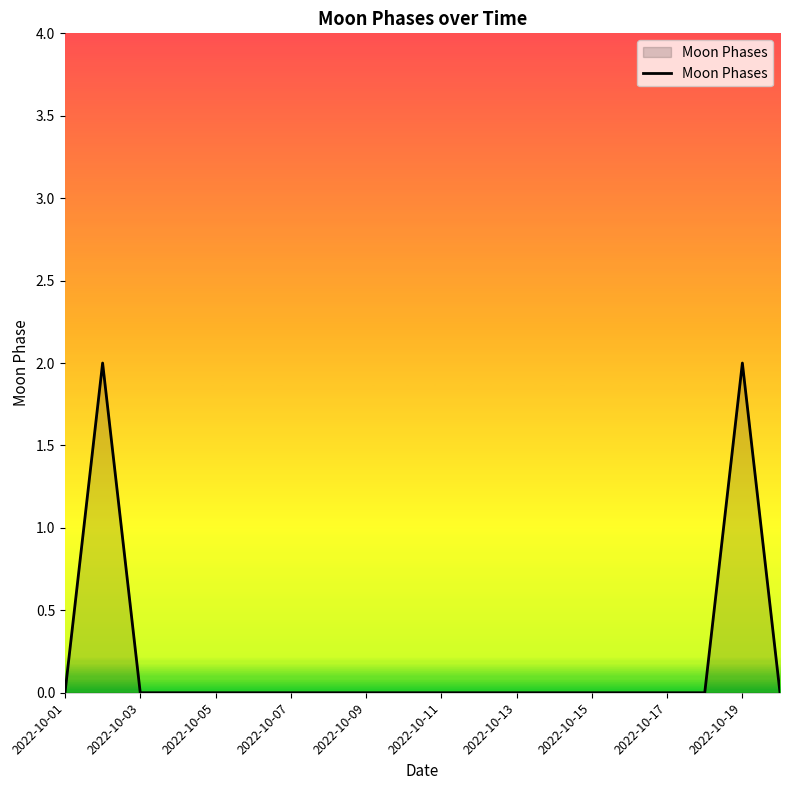

True or false: the data has more than 0 interior local peaks.

True